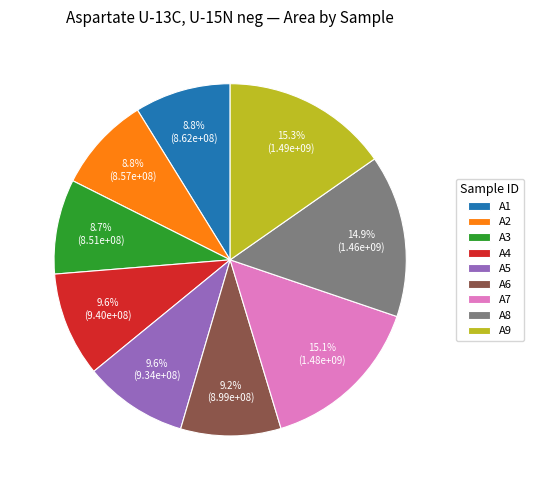

Count the number of slices in the pie.

9